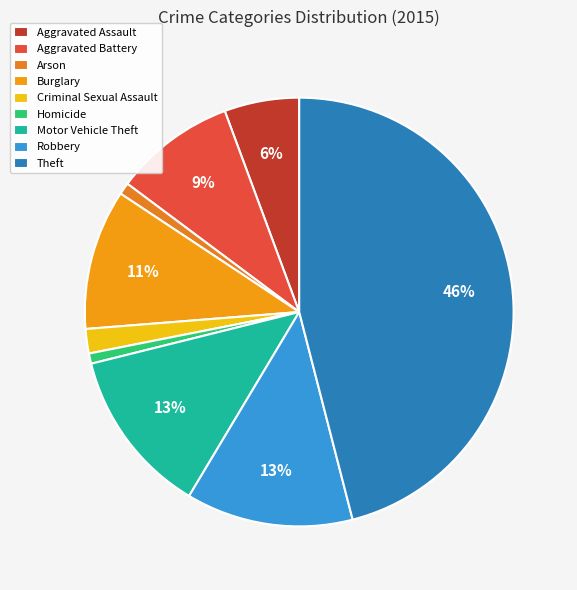

What percentage is NOT represented by Burglary?

89.4%